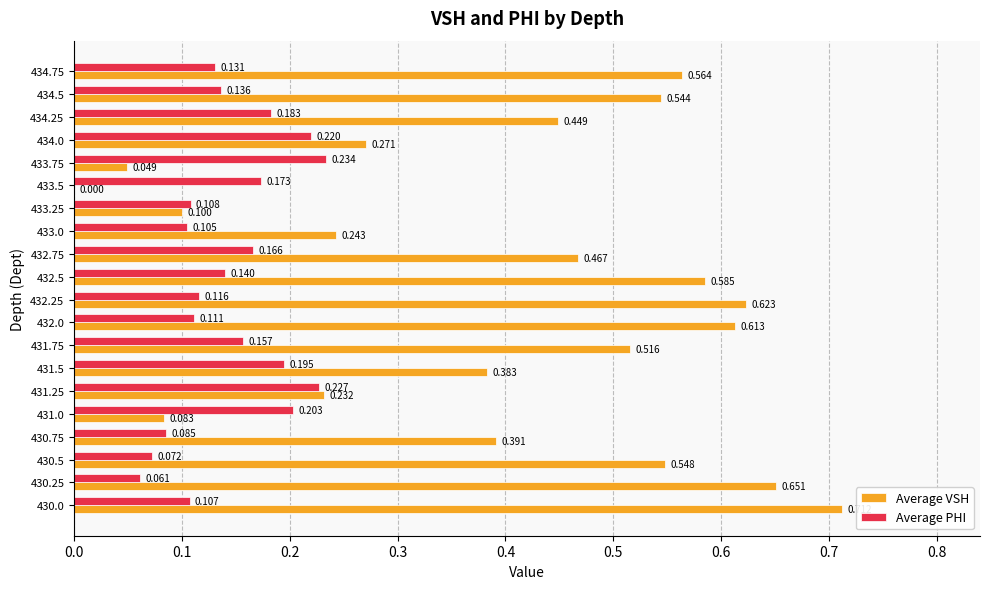

Which series has the largest total across all categories?

Average VSH